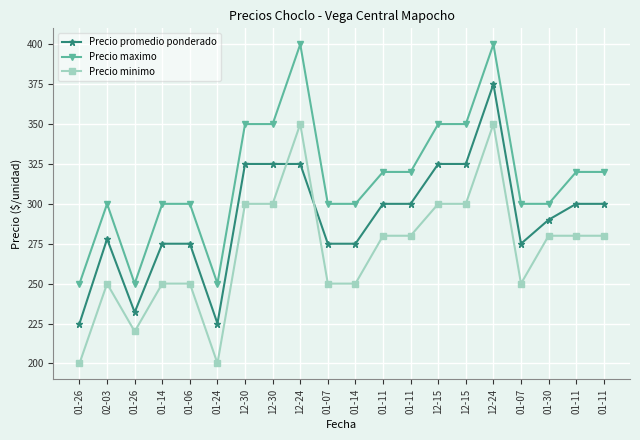

What is the maximum value for Precio maximo?

400